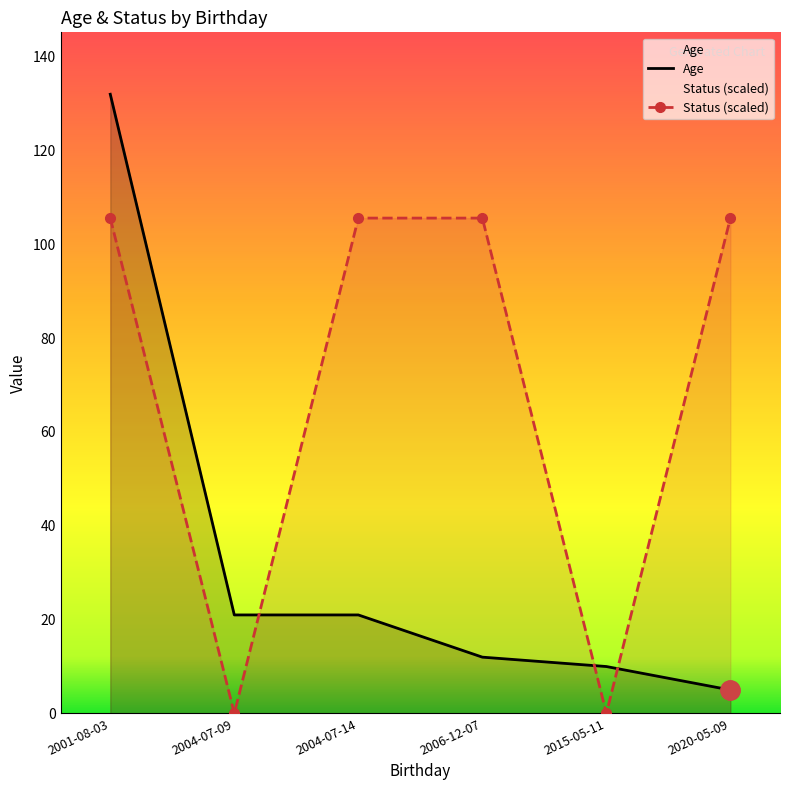

What is the maximum value for Status (scaled)?

105.6